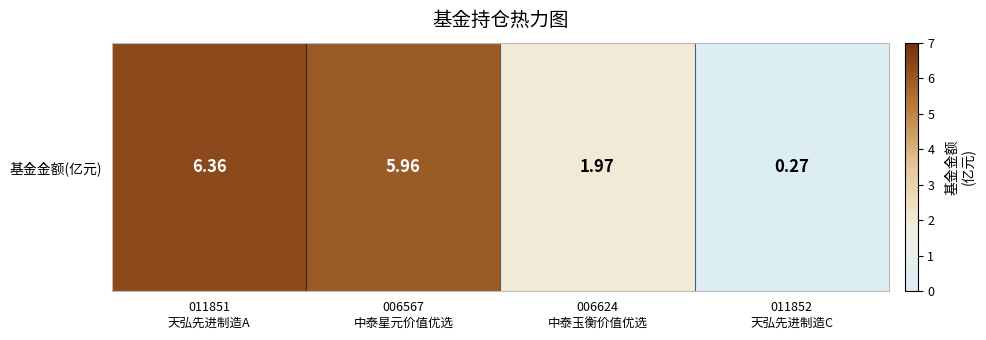

Reading left to right, transcribe all the data shown in this chart.

6.4	6.0	2.0	0.3